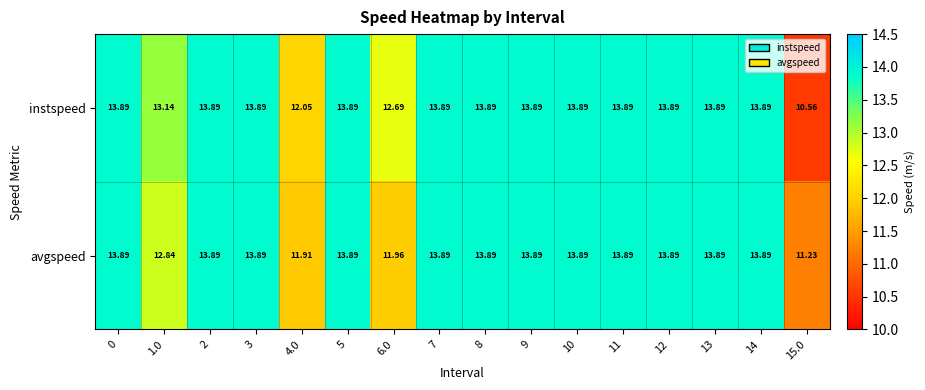

Which series has the largest total across all categories?

instspeed